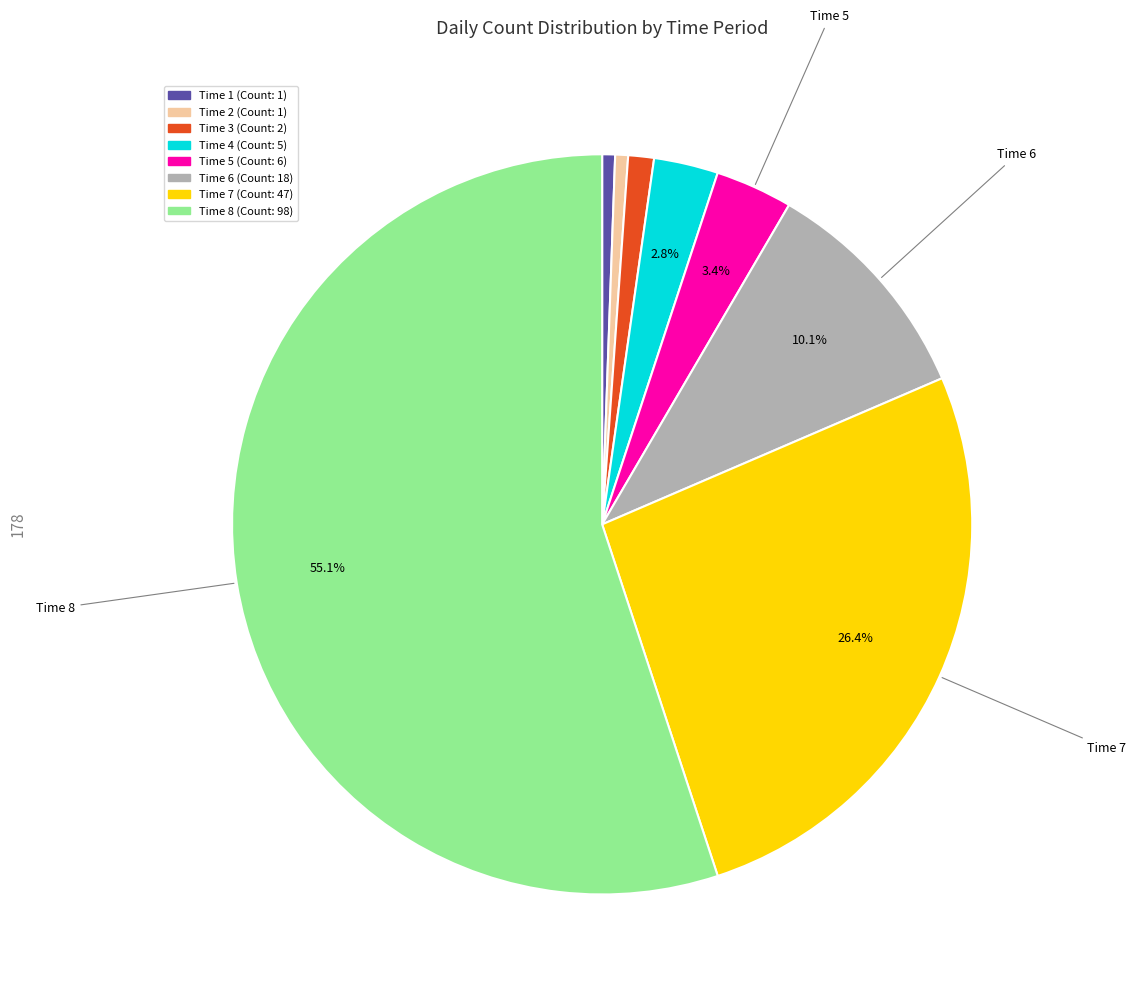

Does any single category account for the majority?

Yes